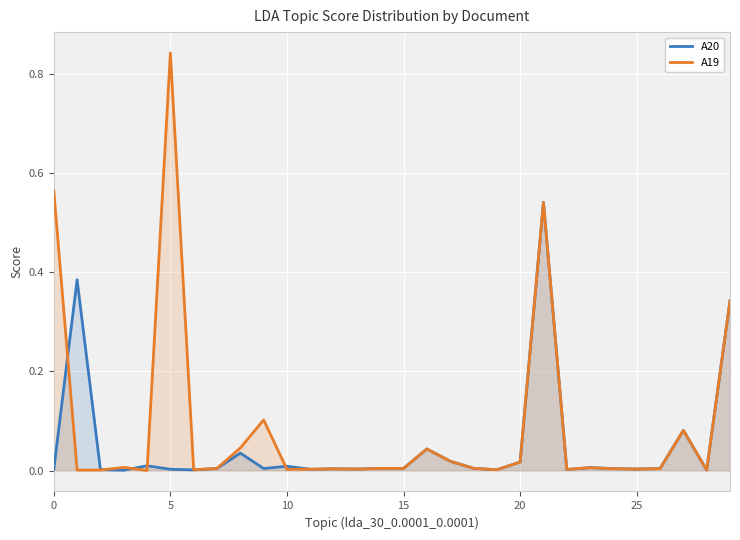

Between 20 and 8, which series saw the biggest shift?

A19